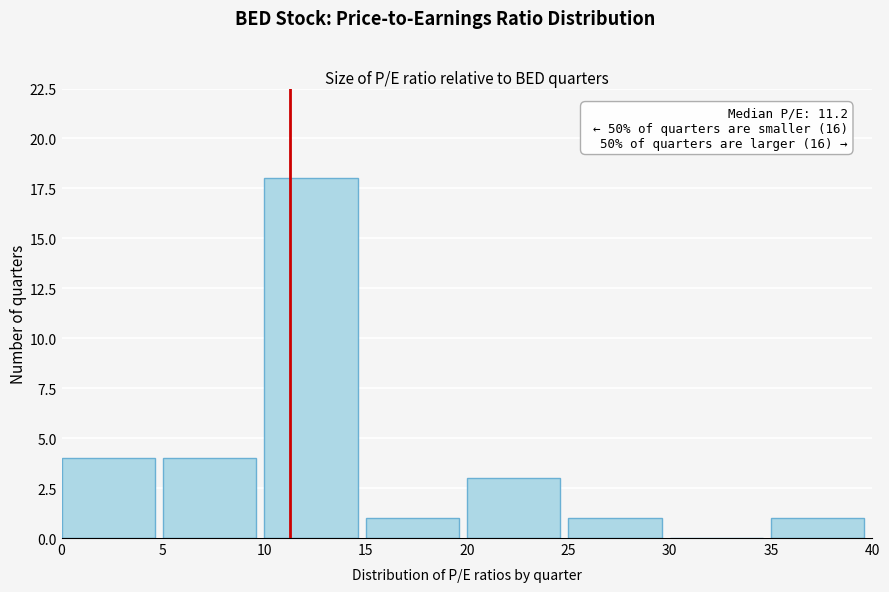

Over which range of the x-axis is the bar tallest?

10 to 15